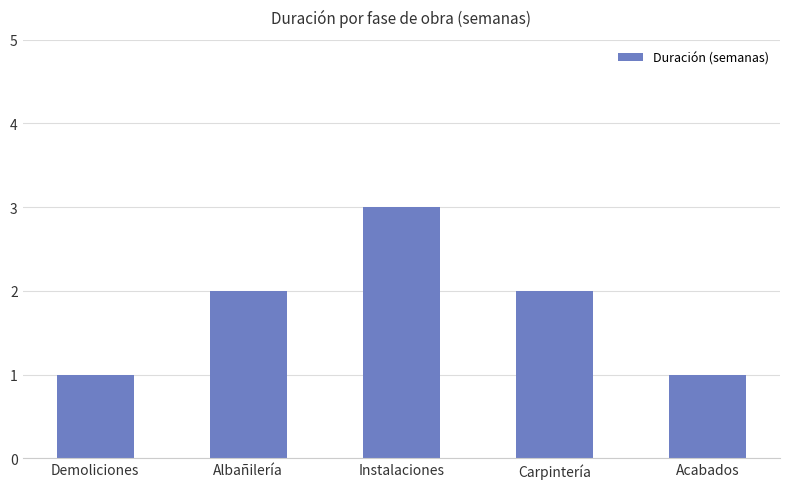

True or false: the data shows 0 at Demoliciones.

False